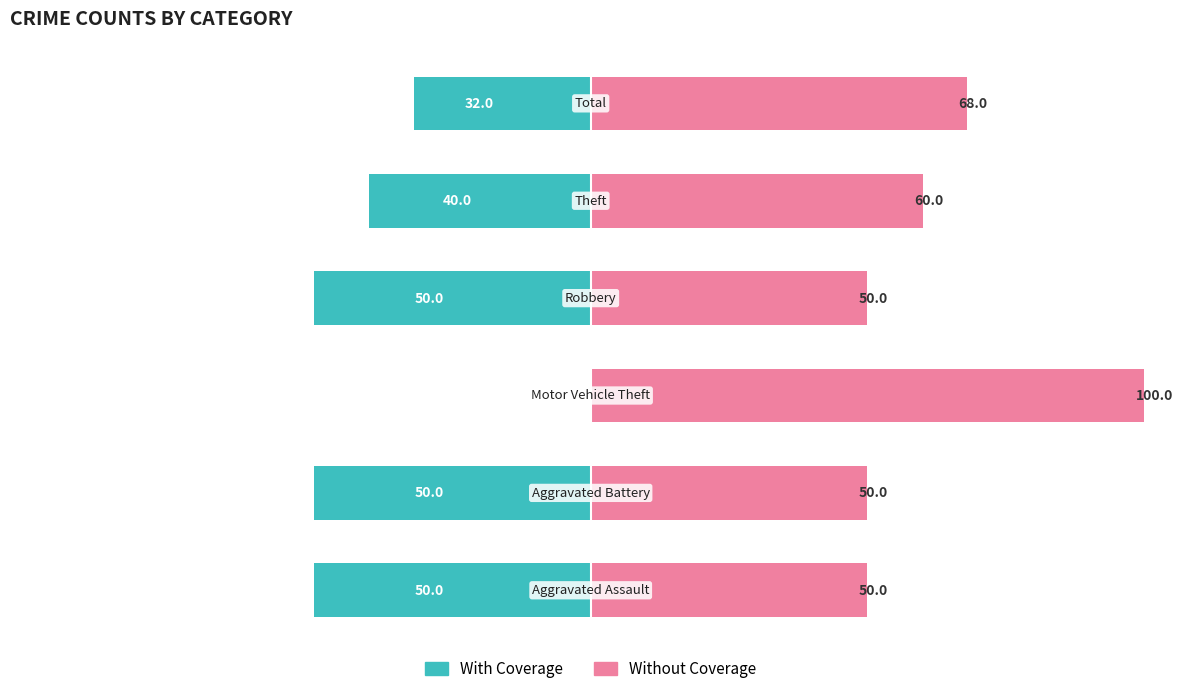

What is the value of the Without Coverage bar at the 2nd from the left?

50